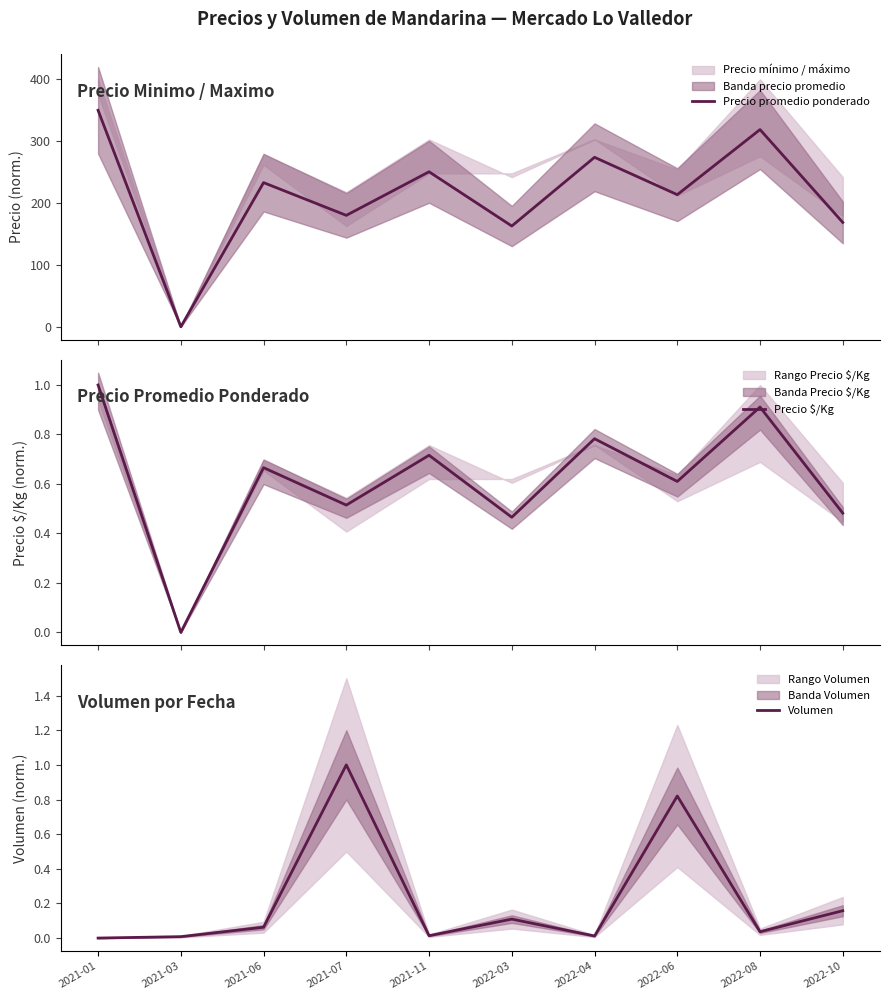

How many lines are shown in the chart?

3